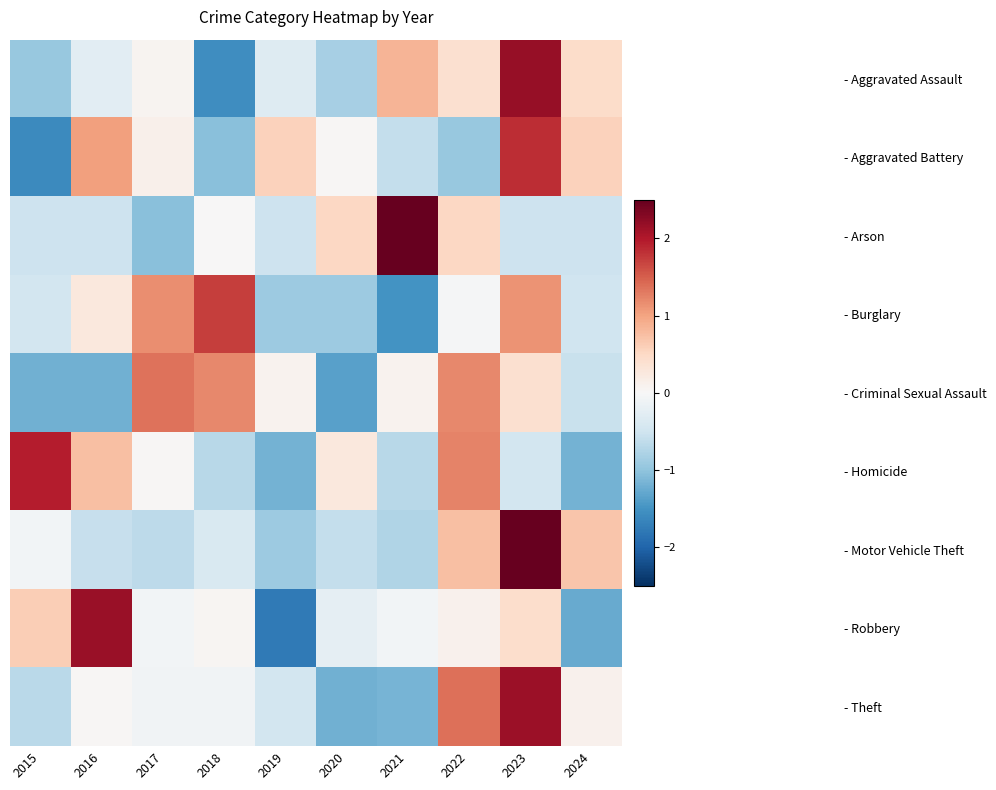

What is the total value across all series at 2016?

1.6